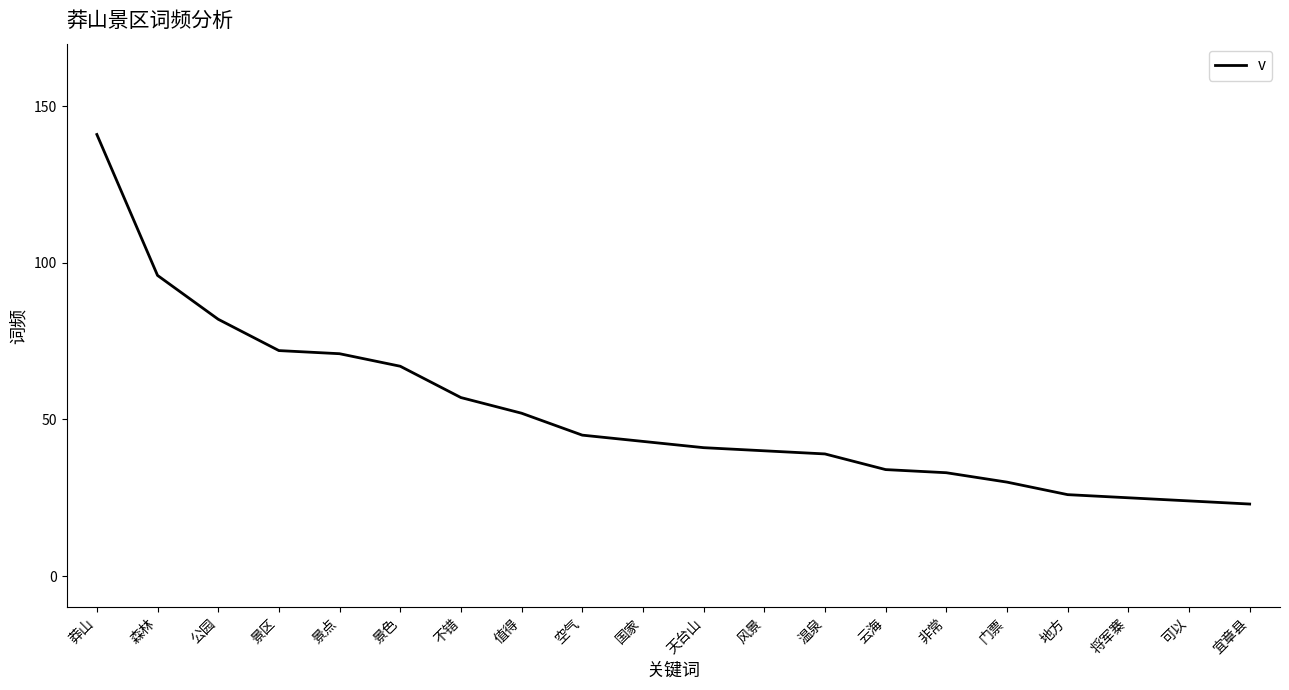

What is the greatest value displayed?

141